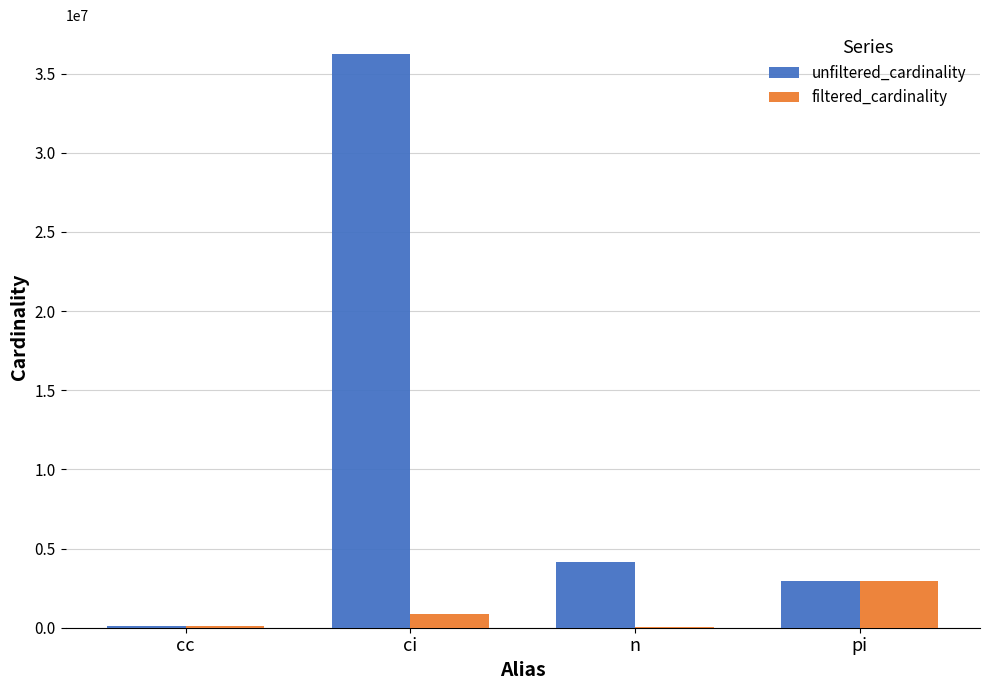

The value of unfiltered_cardinality at pi is 2963664. True or false?

True